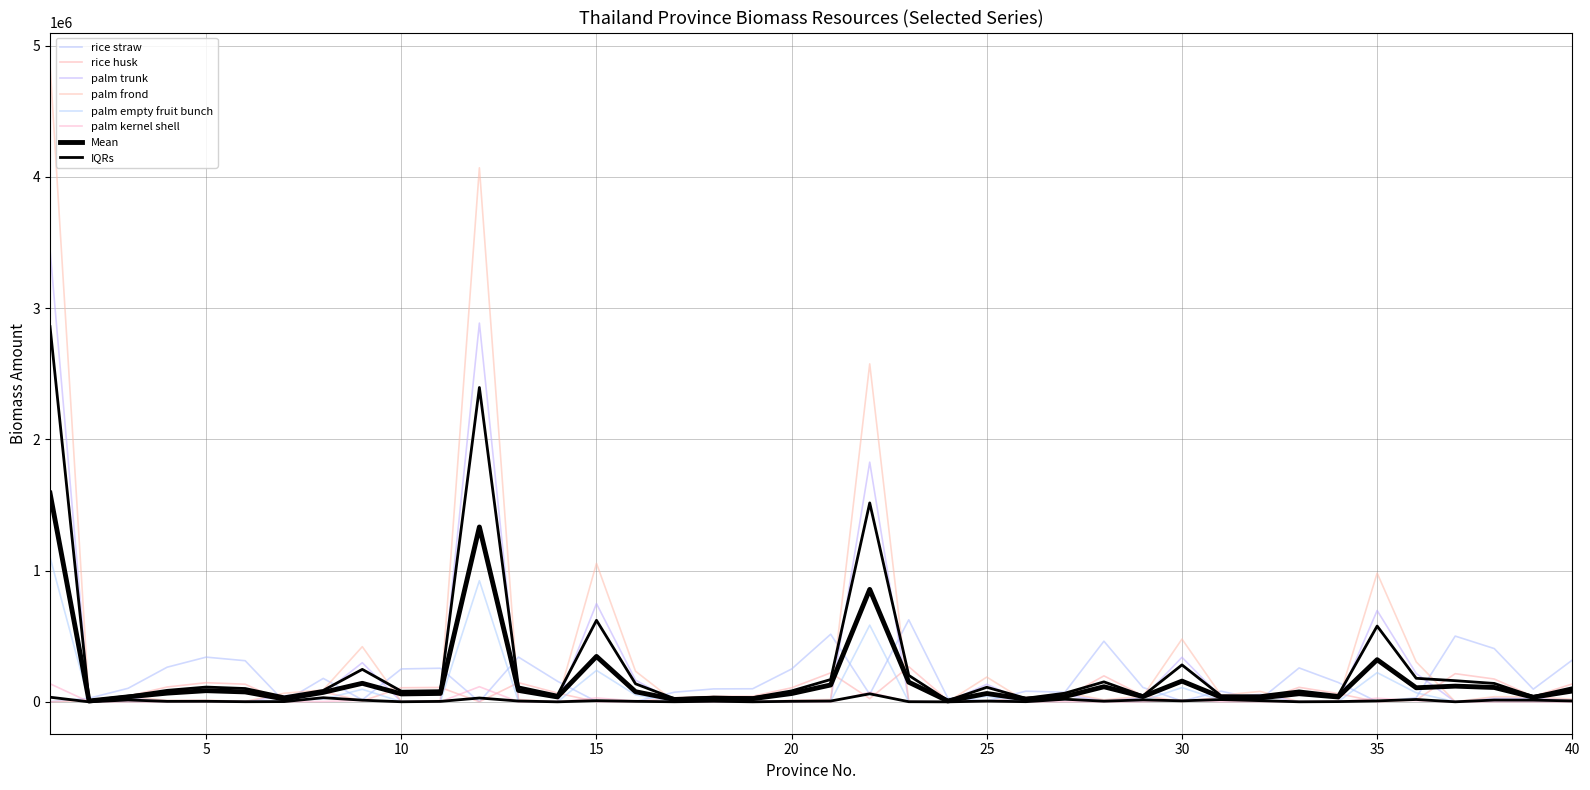

True or false: palm trunk and palm kernel shell intersect in this chart.

False